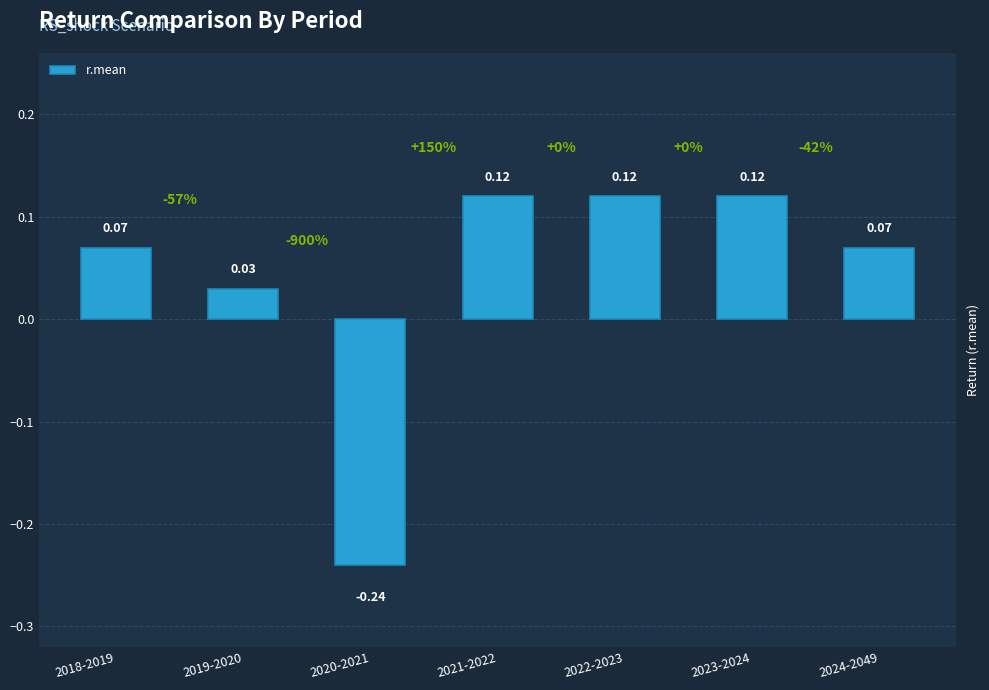

How many values are below 0?

1